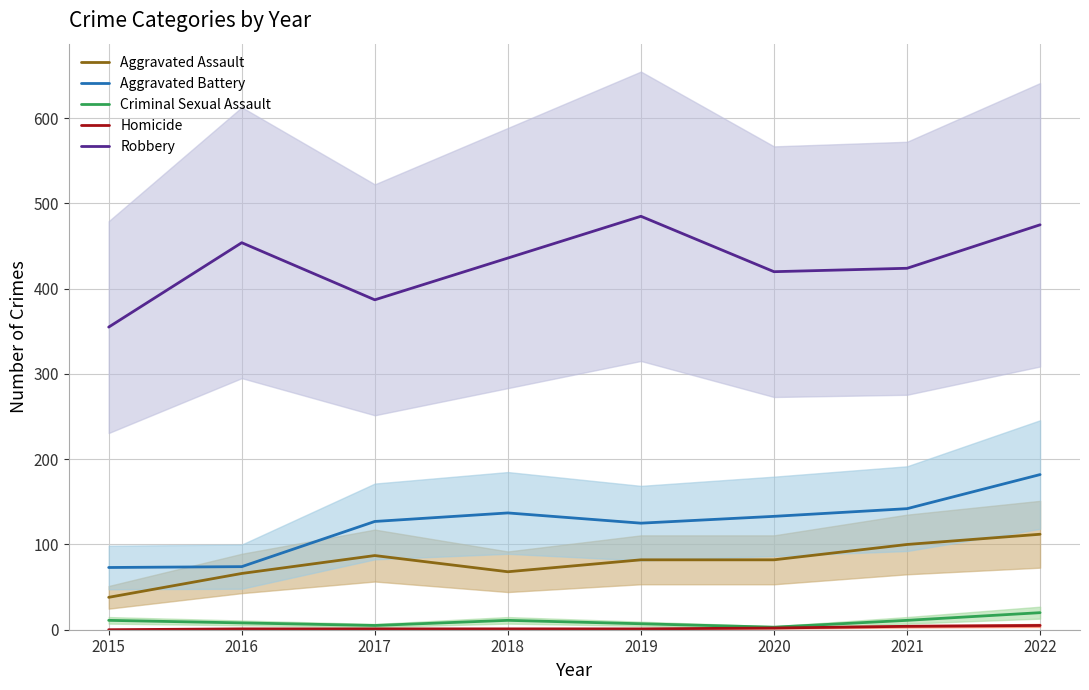

The value of Homicide at 2016 is 1. True or false?

True